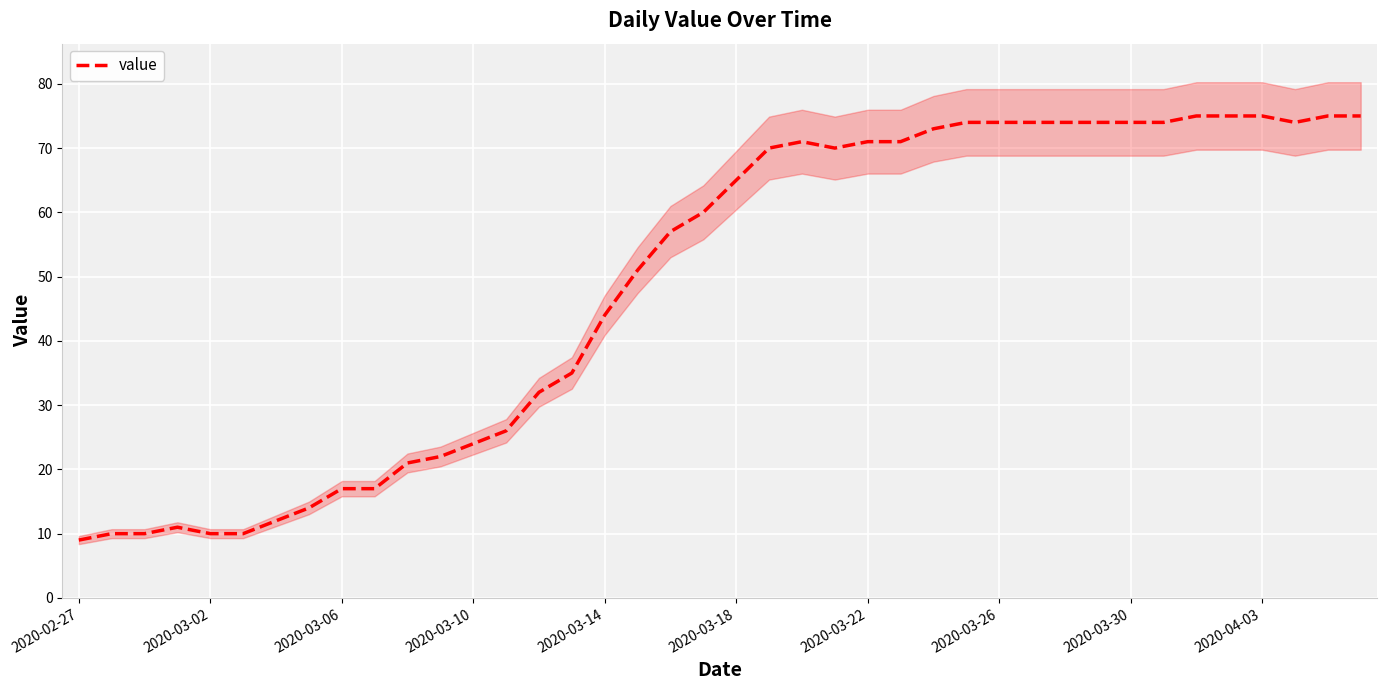

Where is value nearest to the value 42?

2020-03-14